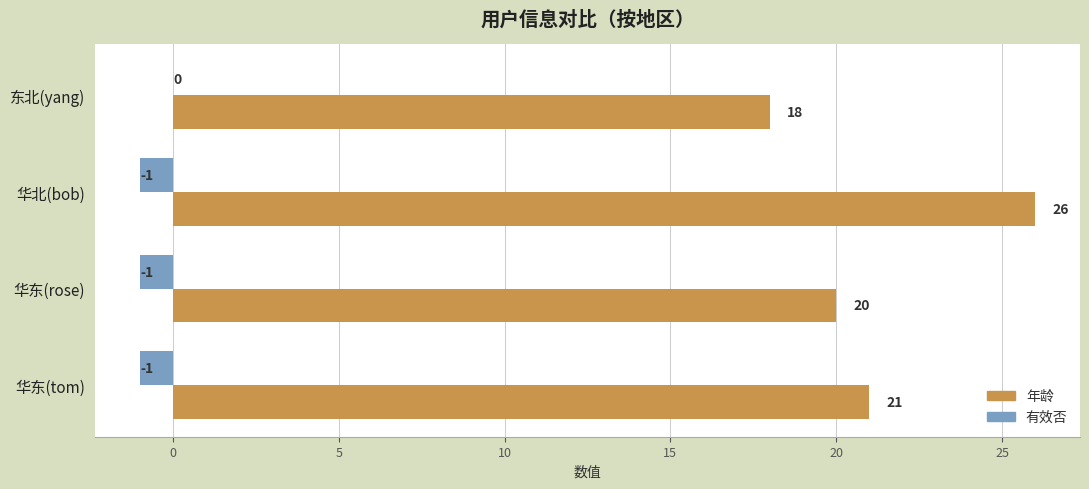

True or false: 年龄 has a value of 21 at 华东(tom).

True